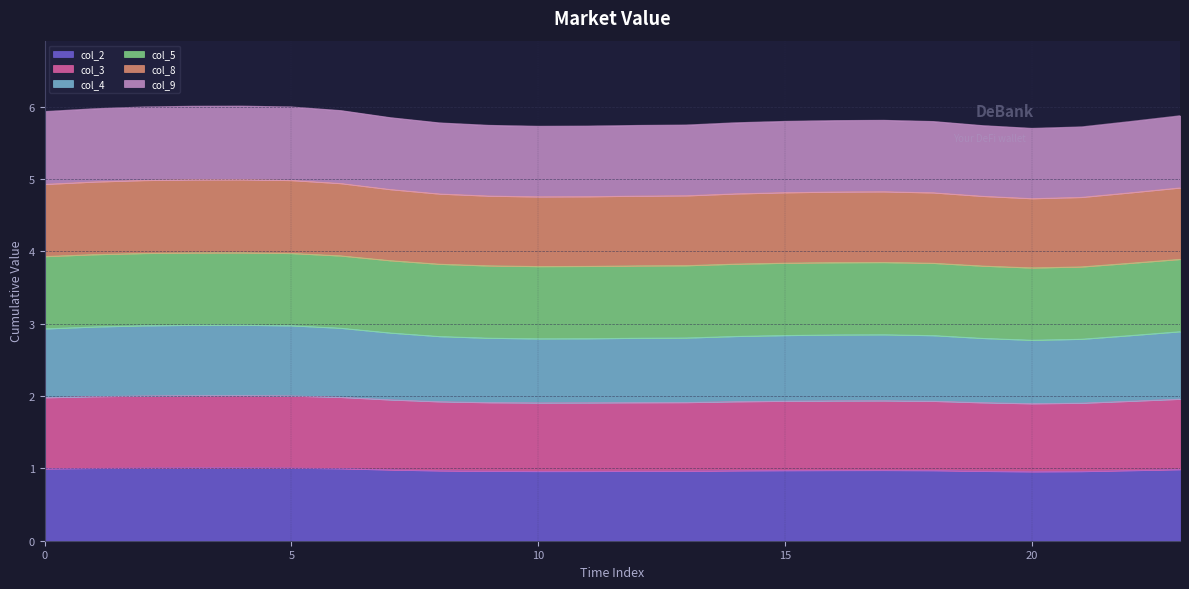

Which series has the largest range (max minus min)?

col_8